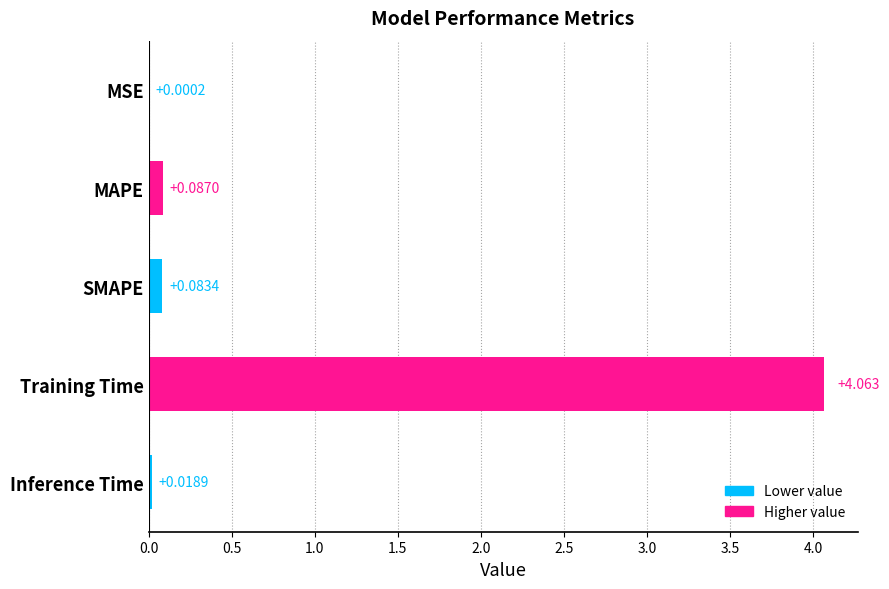

At which label is the value closest to 2?

MAPE